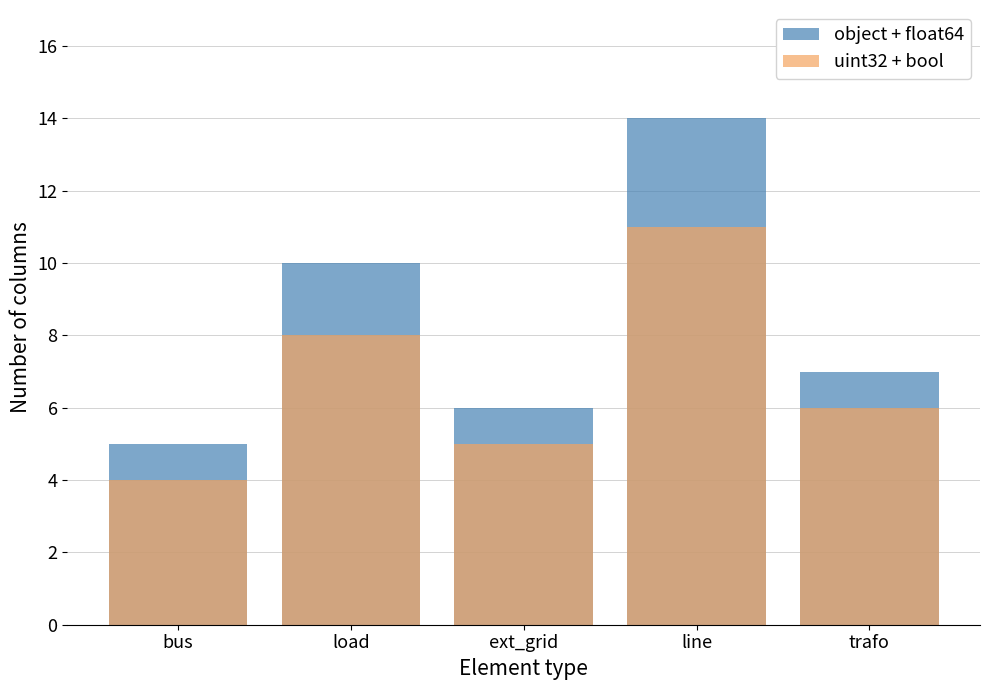

Rank the series at trafo from lowest to highest value.

uint32 + bool, object + float64